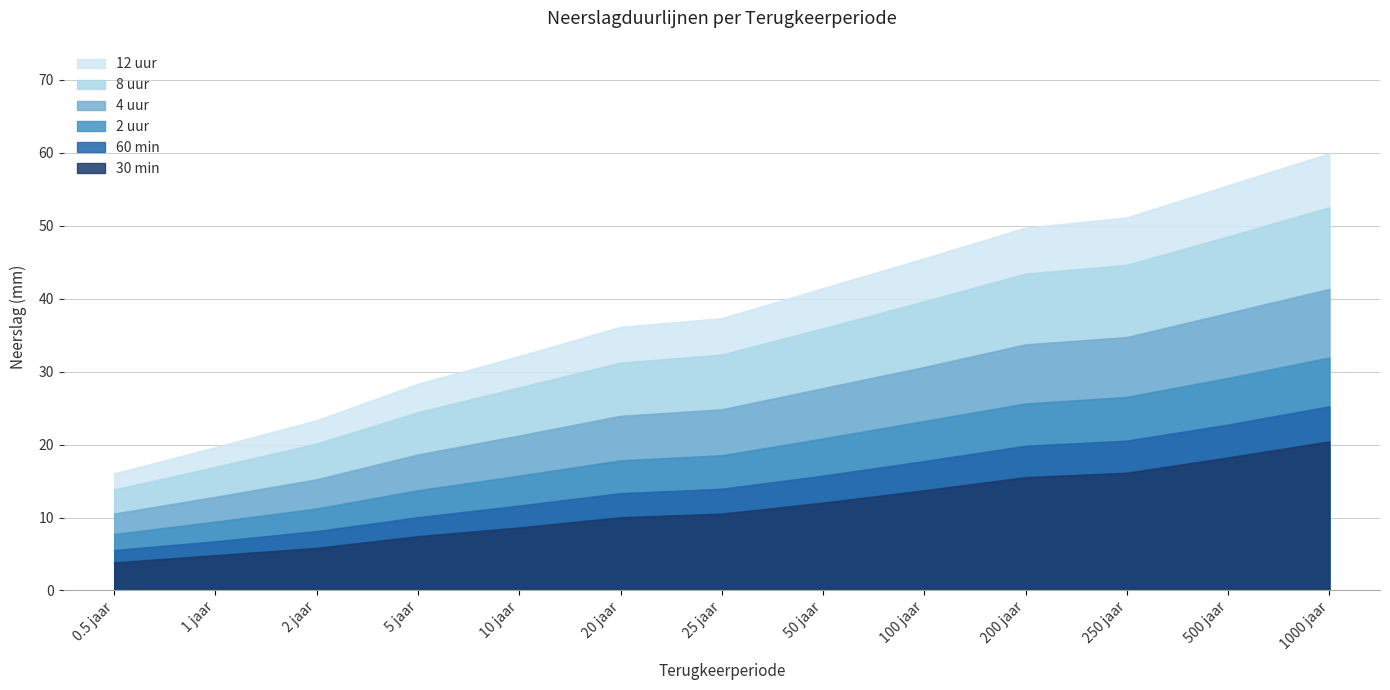

What is the maximum value for 60 min?

25.2